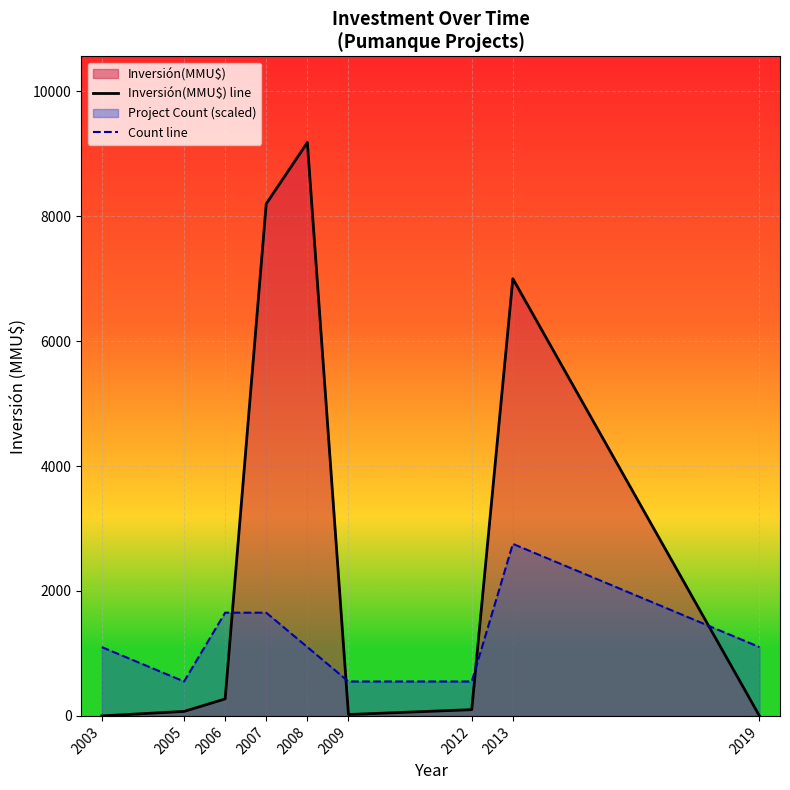

How many values in the Count line series exceed 1101?

6